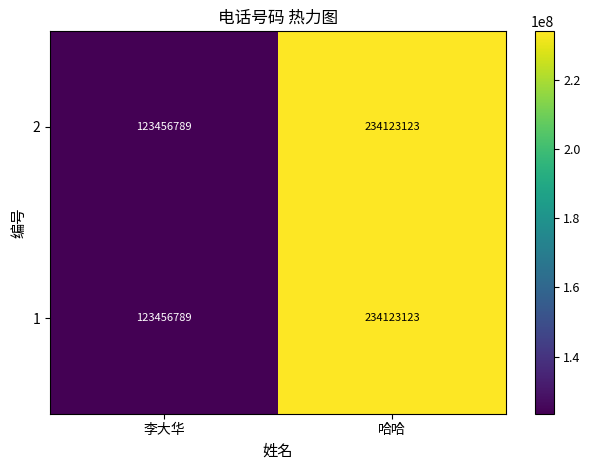

What is the sum of all 1 values?

357579912